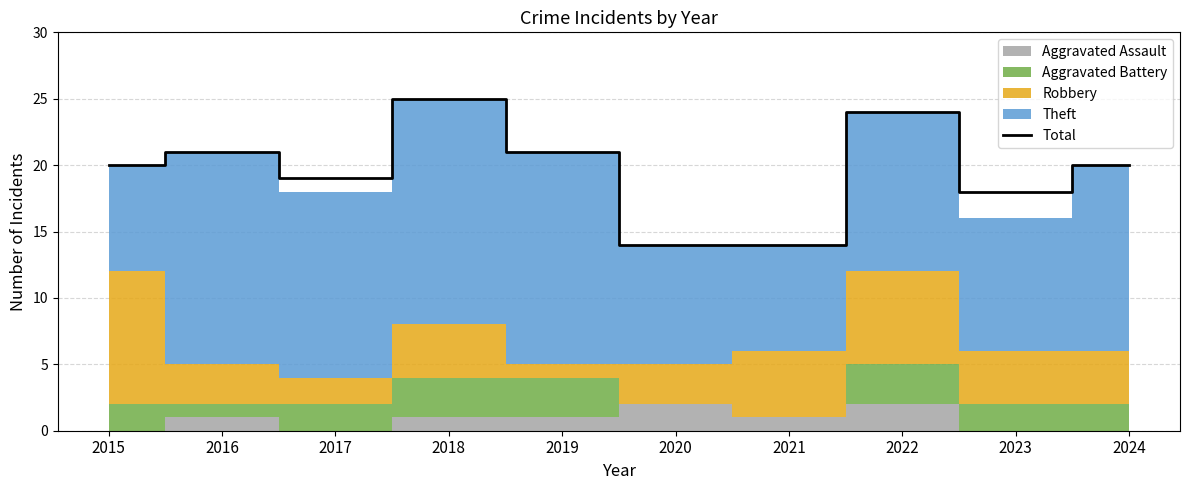

Reading left to right, transcribe all the data shown in this chart.

2015=20	2016=21	2017=19	2018=25	2019=21	2020=14	2021=14	2022=24	2023=18	2024=20